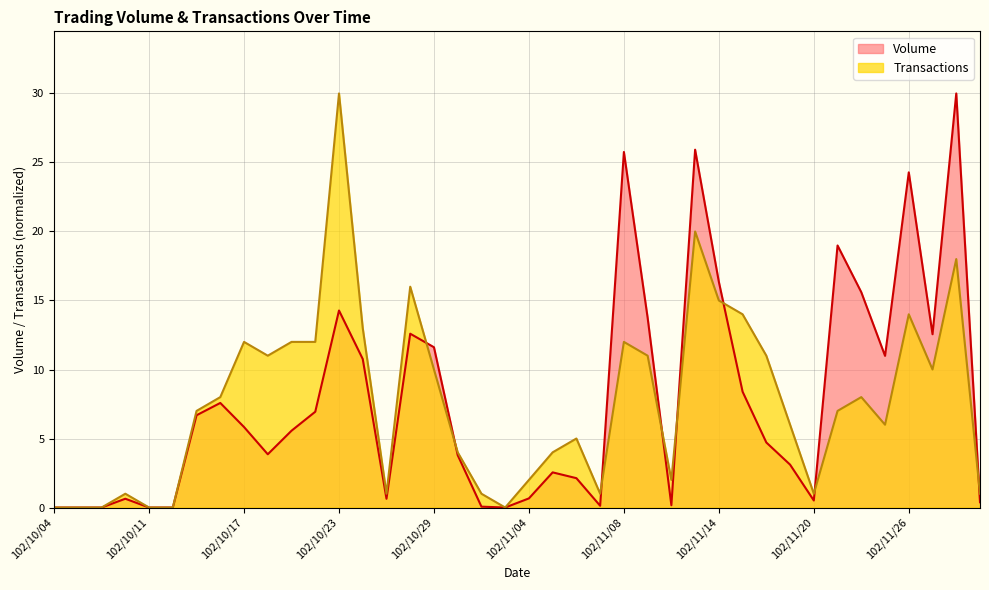

How many interior local valleys does the Volume series have?

8